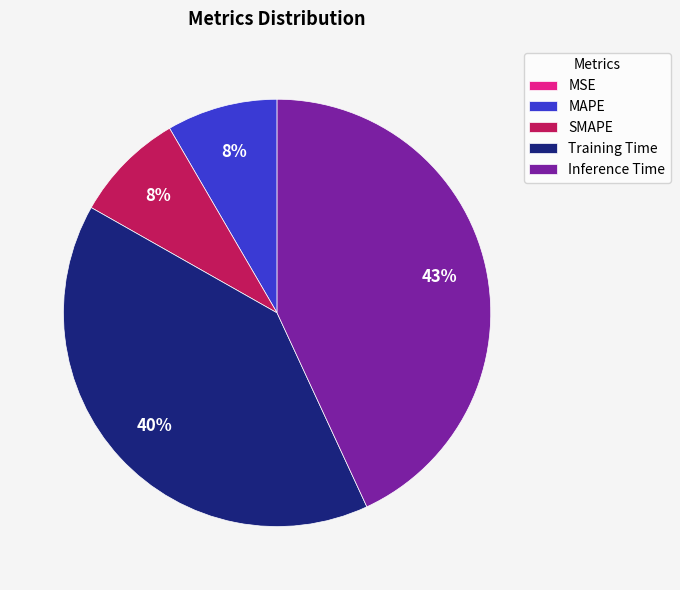

To the nearest percent, what is the difference between the largest and smallest slice percentages?

43%